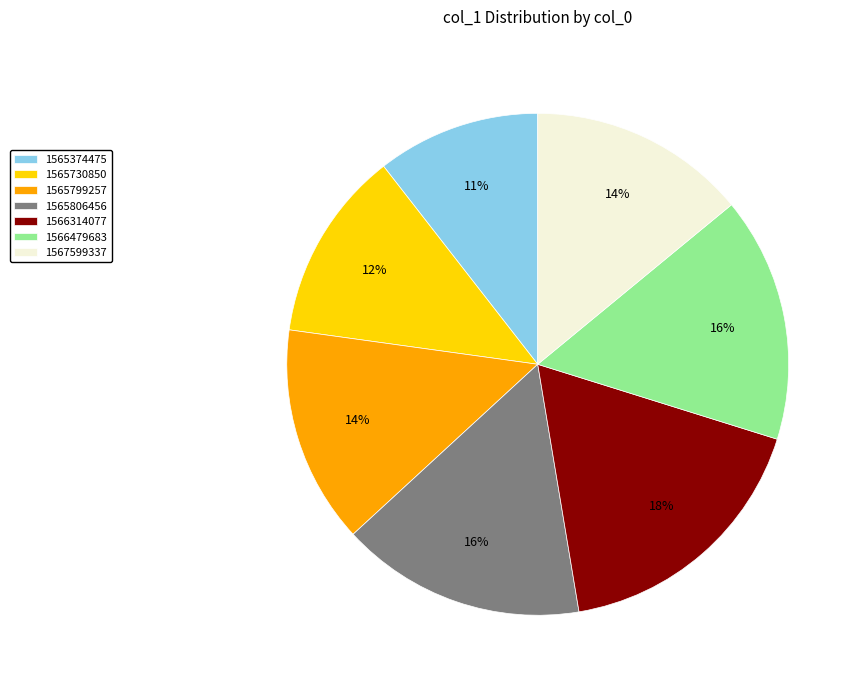

To the nearest percent, what portion does 1566314077 represent?

18%